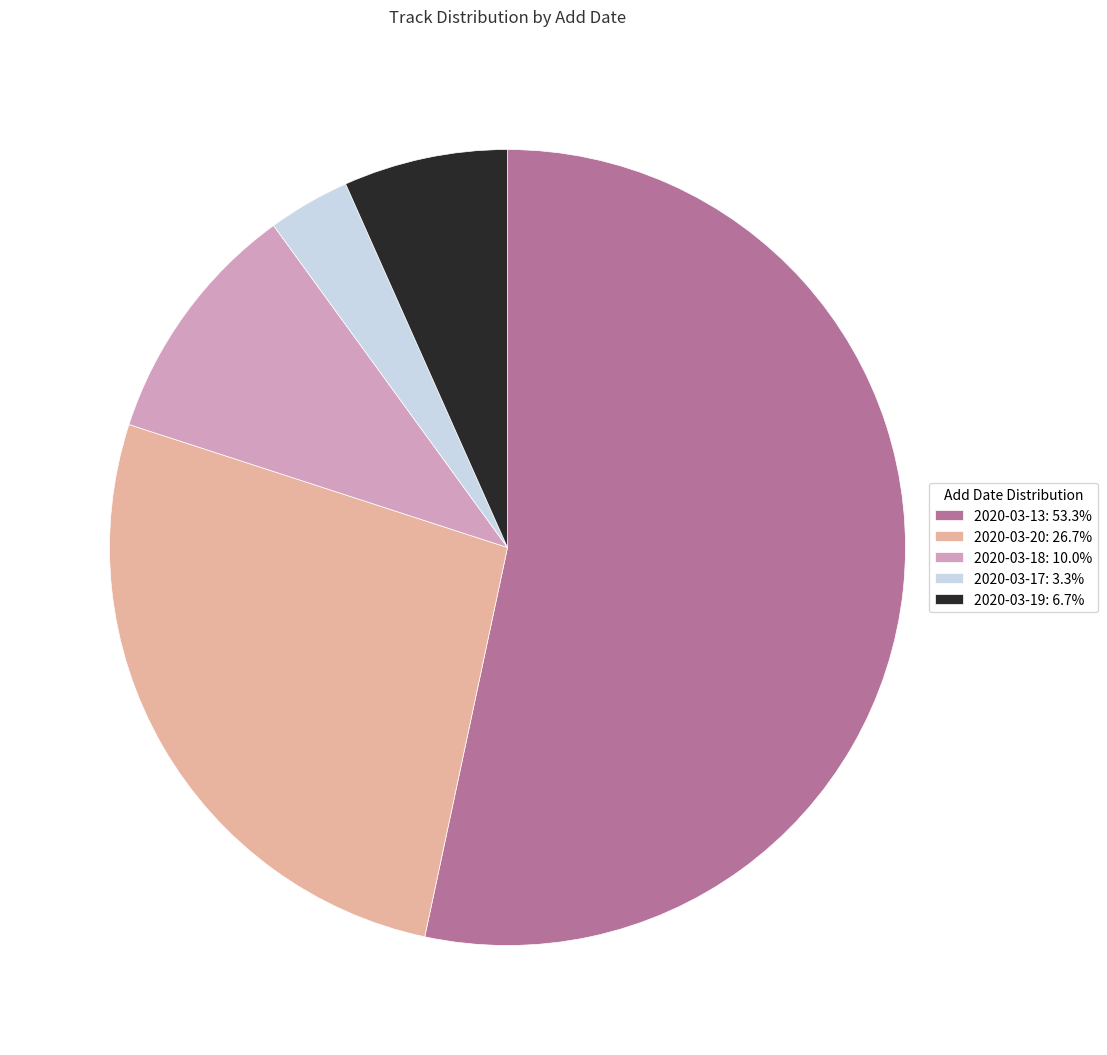

How many segments does this pie chart have?

5